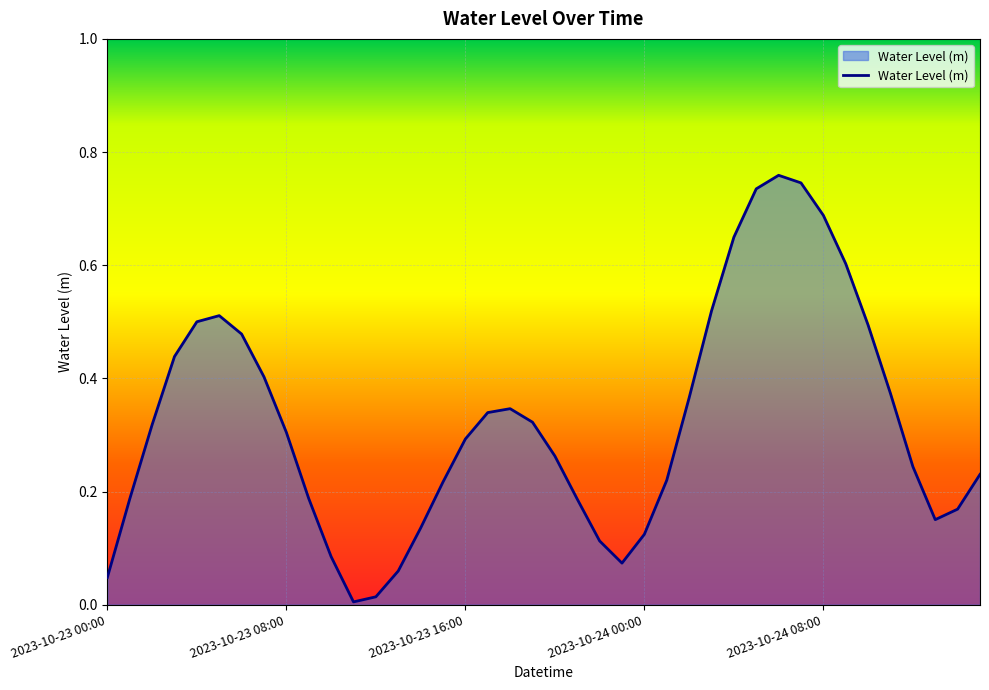

Is this an area chart (filled region under the line)?

Yes